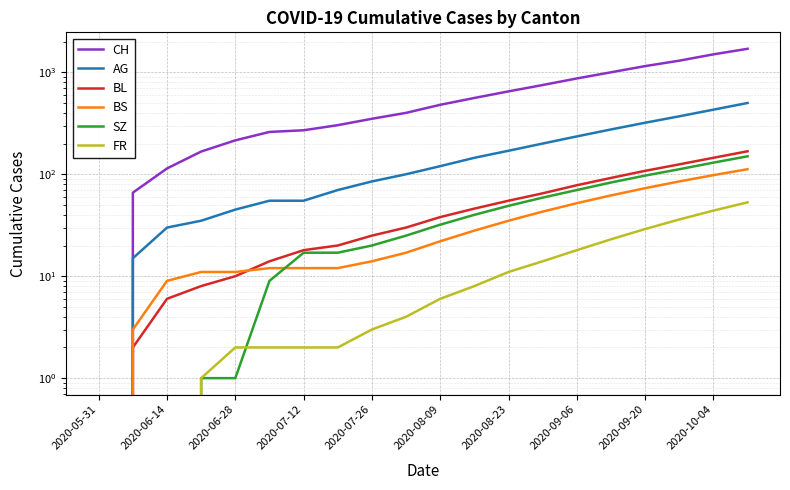

True or false: CH and AG intersect in this chart.

False